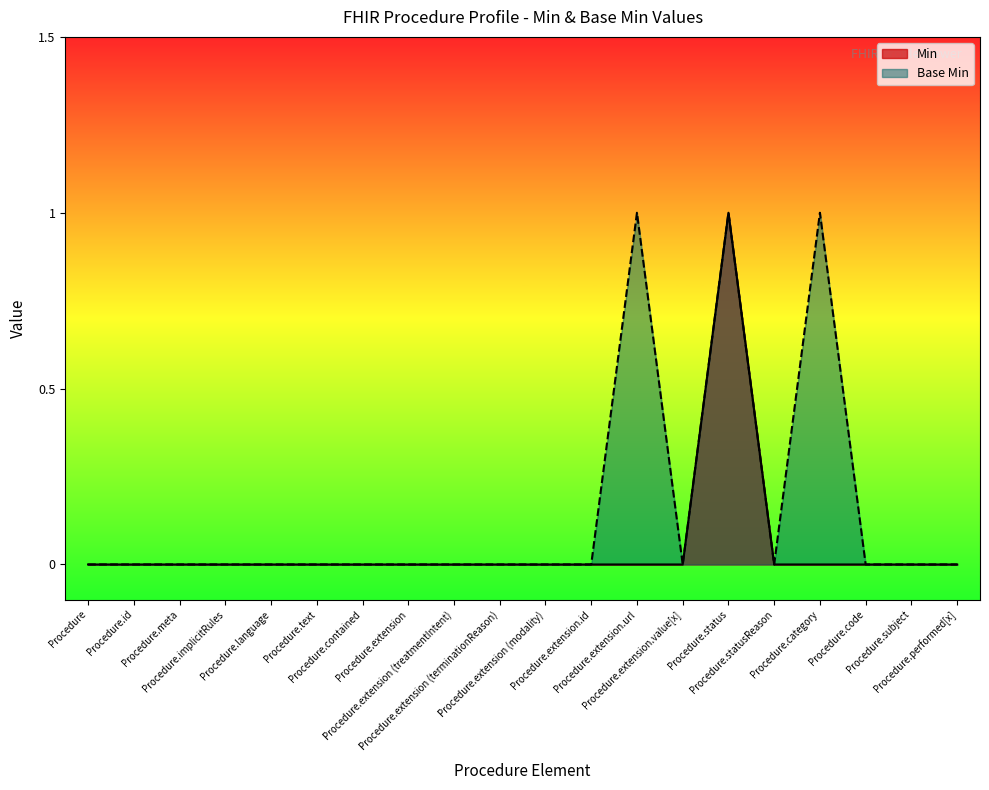

At which label is Min closest to 0?

Procedure